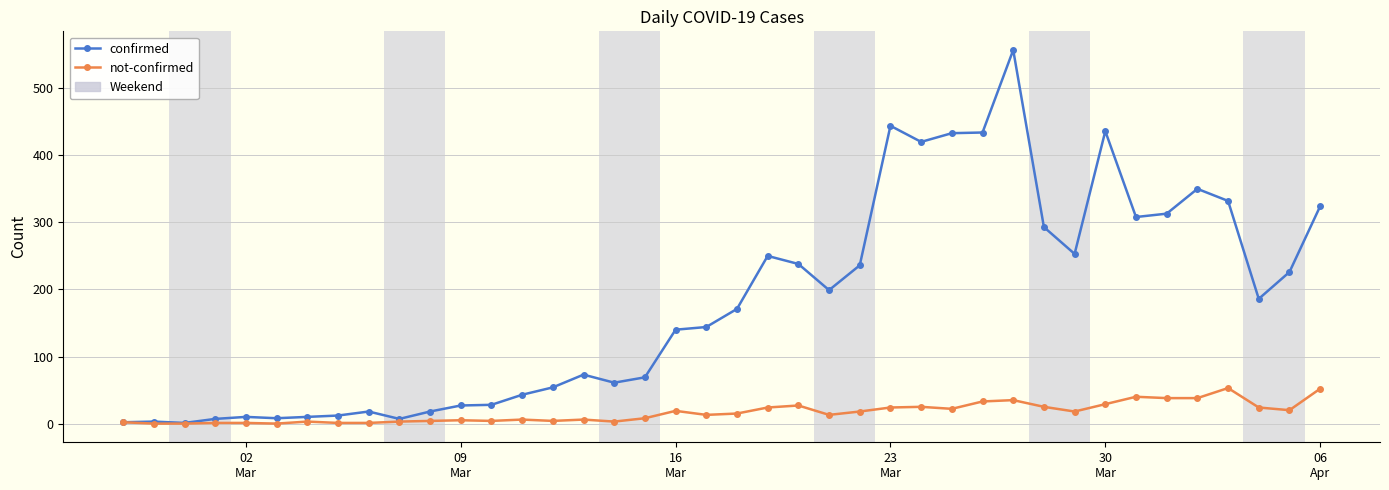

What is the maximum value for confirmed?

557